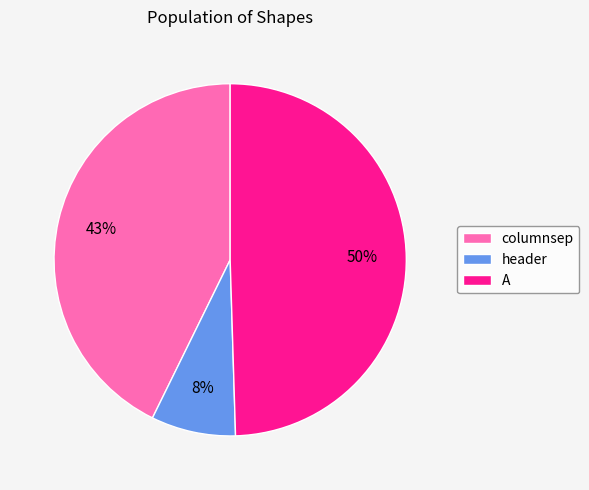

Which slice is the largest?

A